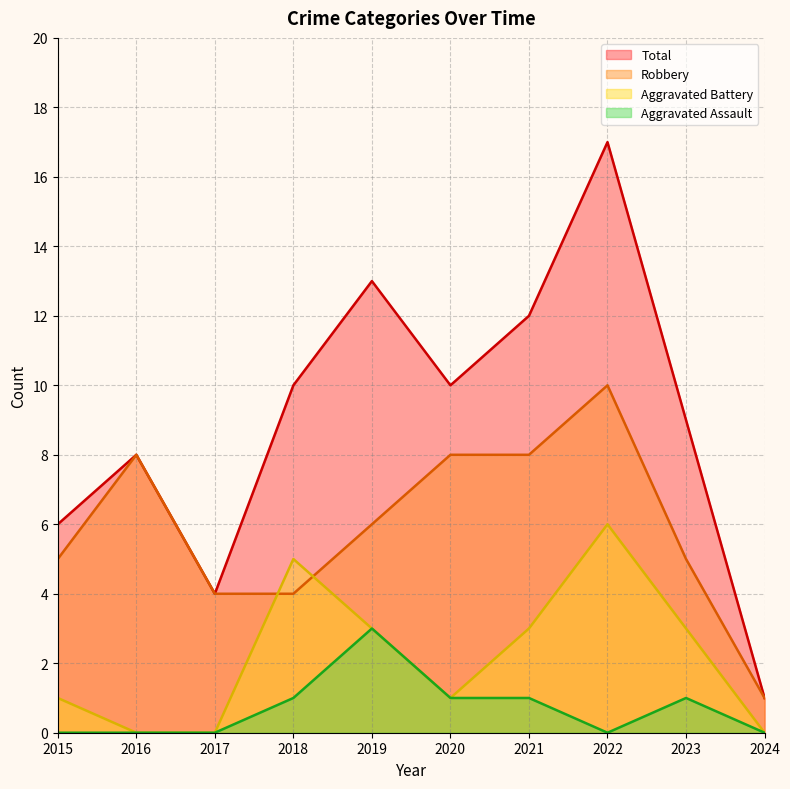

True or false: Aggravated Assault and Total cross at least once.

False